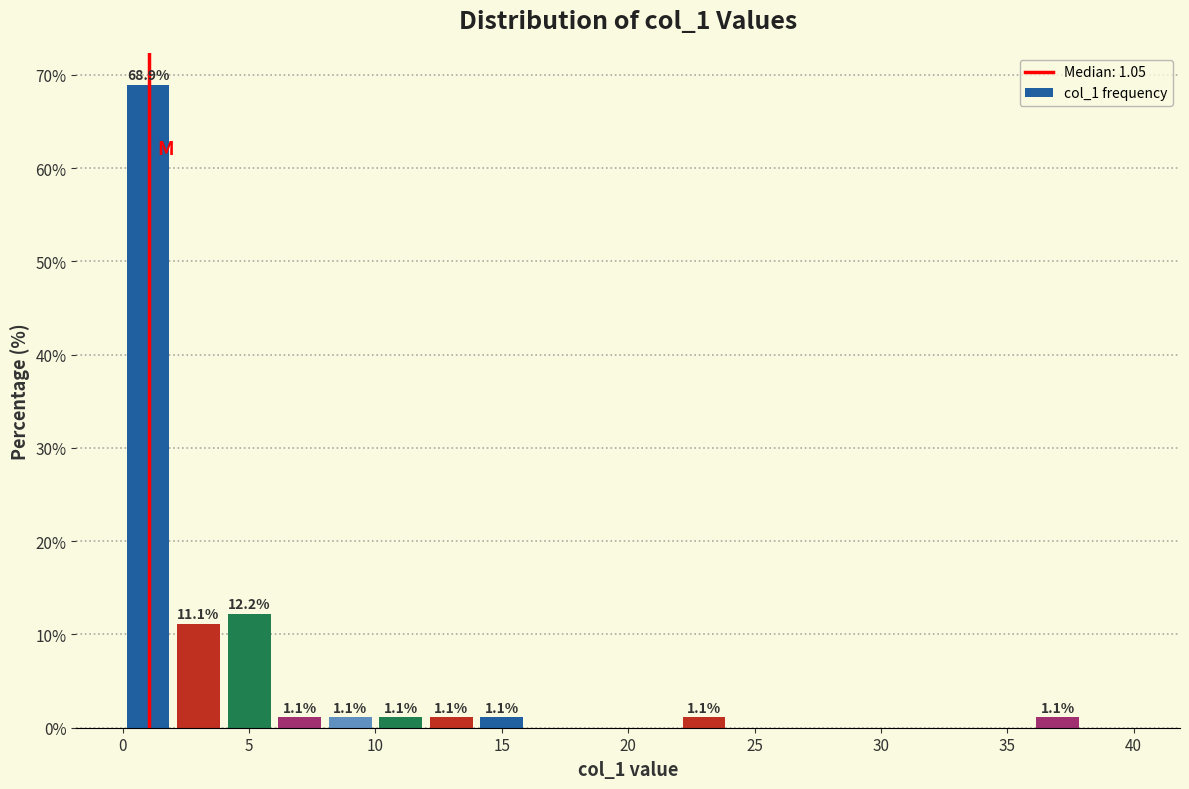

Over which range of the x-axis is the bar tallest?

0 to 2